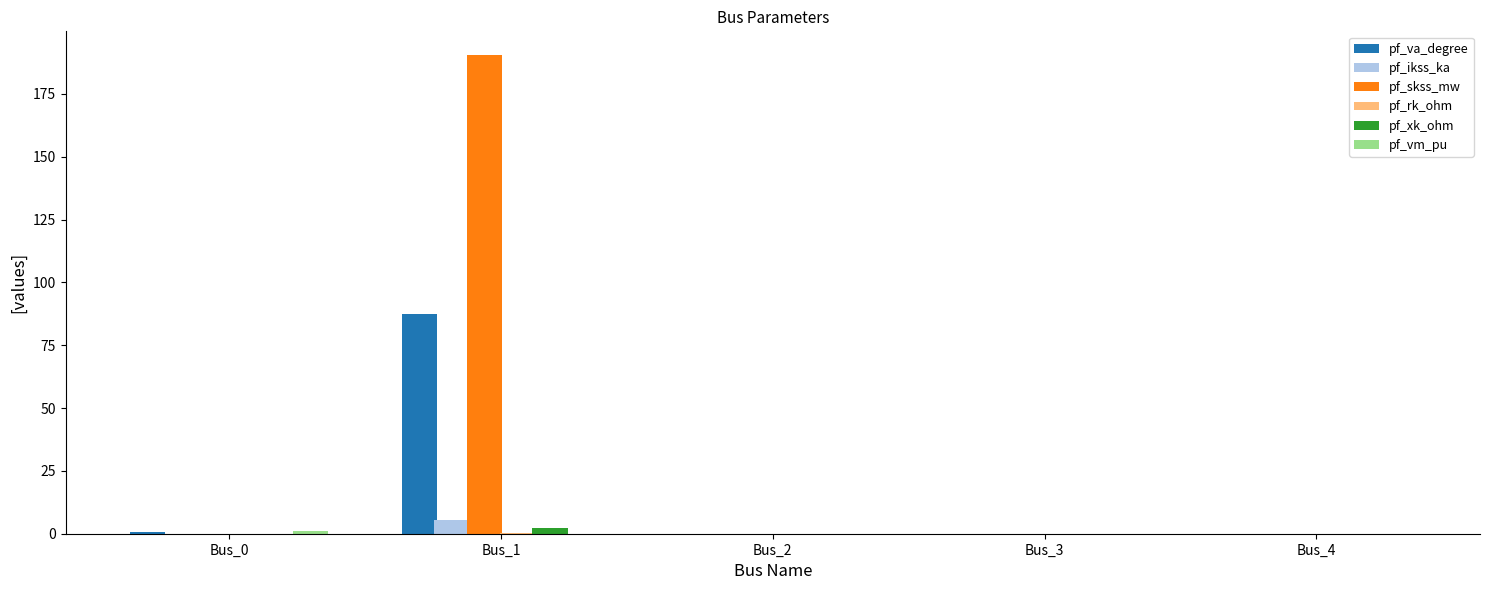

Which series has the largest total across all categories?

pf_skss_mw